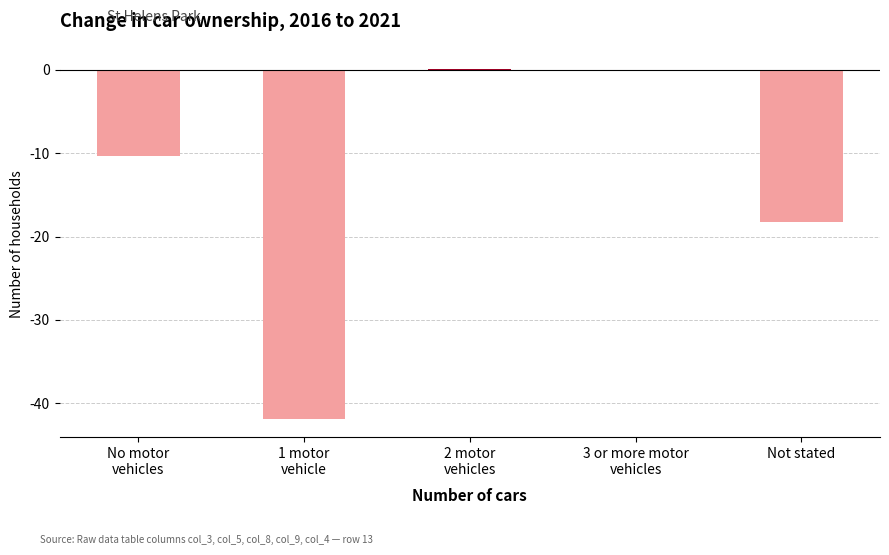

Rank the categories by value from highest to lowest.

2 motor
vehicles, 3 or more motor
vehicles, No motor
vehicles, Not stated, 1 motor
vehicle